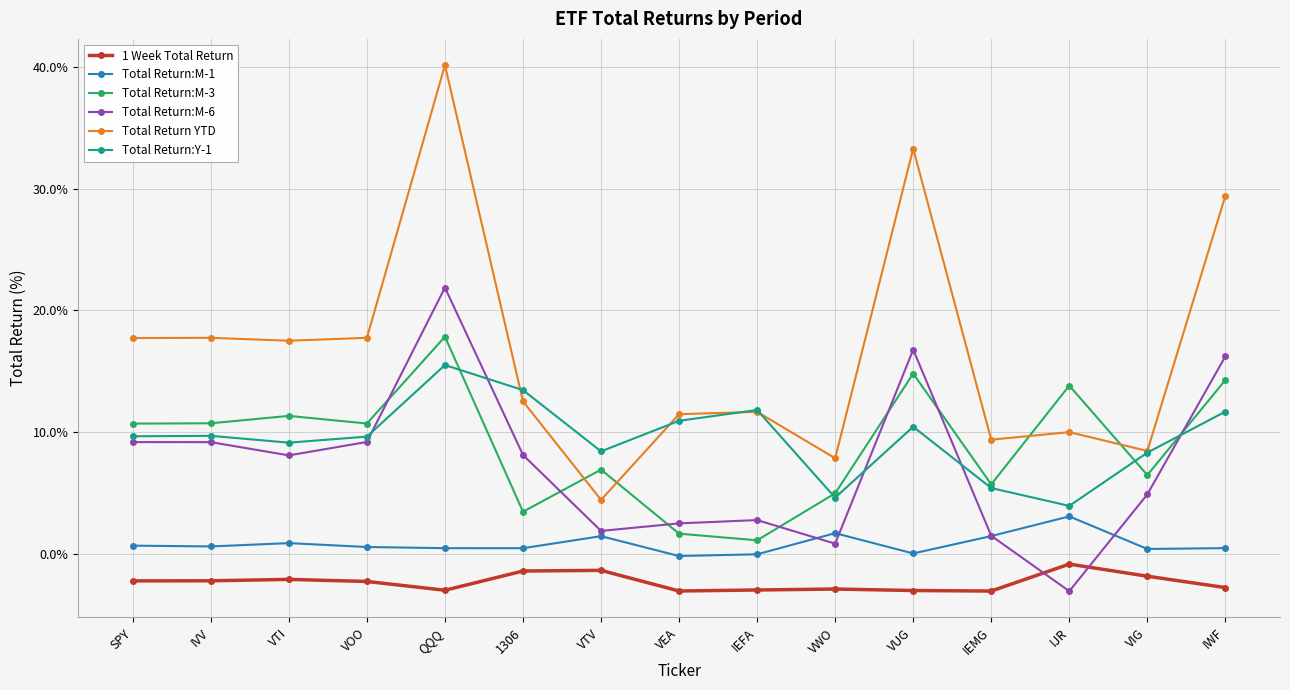

What is the maximum value for 1 Week Total Return?

-0.8